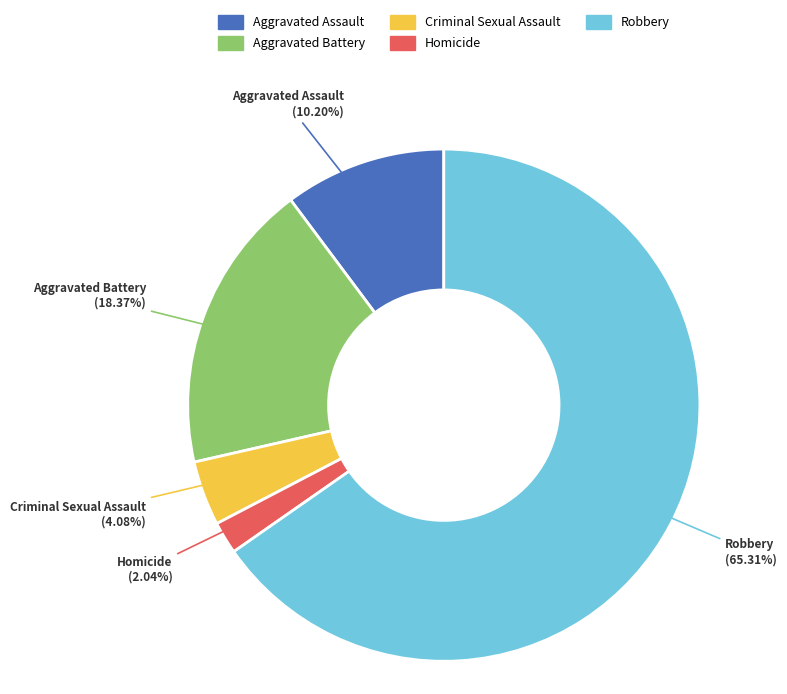

Which slice is the largest?

Robbery